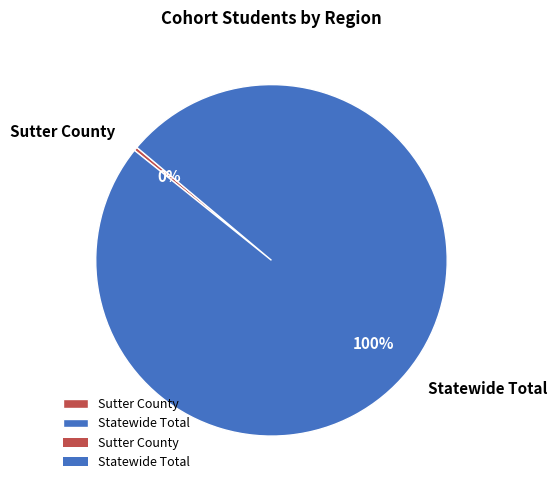

Which category has the smallest portion of the pie?

Sutter County